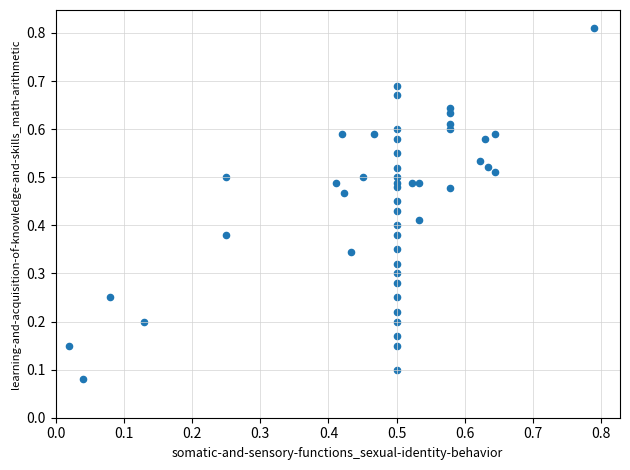

How many points are shown in the scatter plot?

49